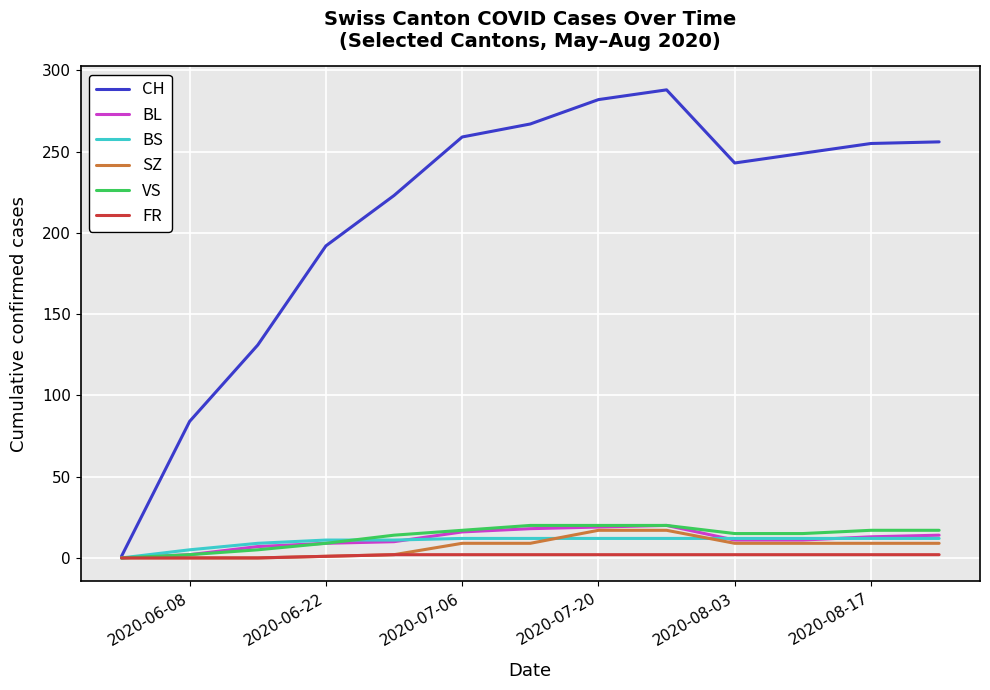

Which series has the largest range (max minus min)?

CH